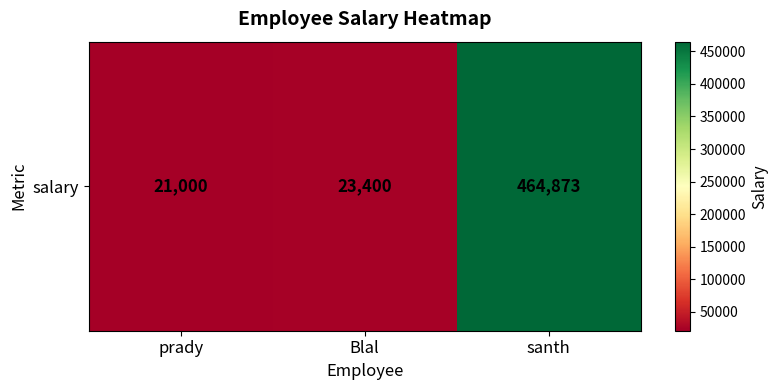

List the labels in order of value, largest first.

santh, Blal, prady